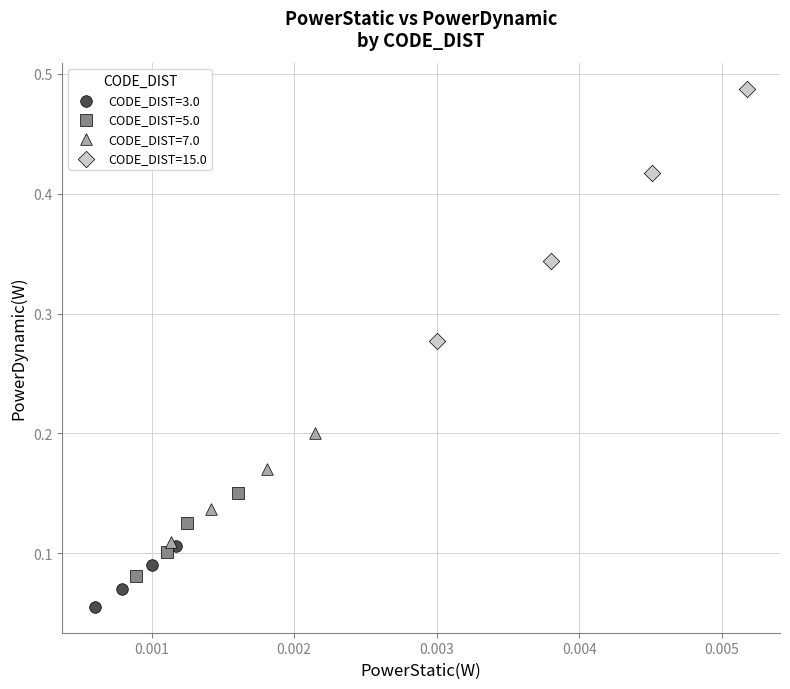

Which series reaches the maximum Y coordinate?

CODE_DIST=15.0